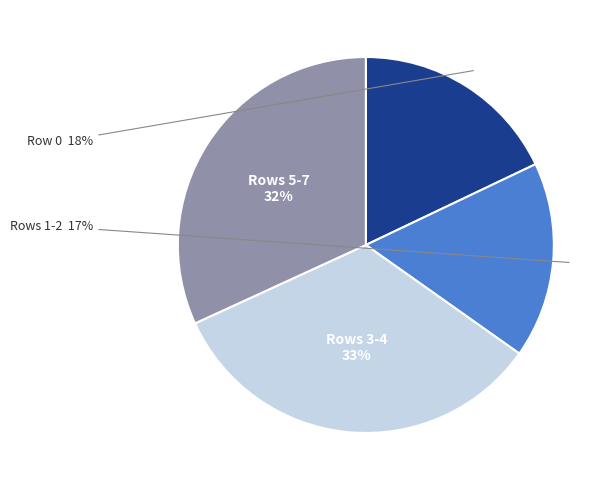

To the nearest percent, what is the combined percentage of Rows 1-2 and Rows 3-4?

50%